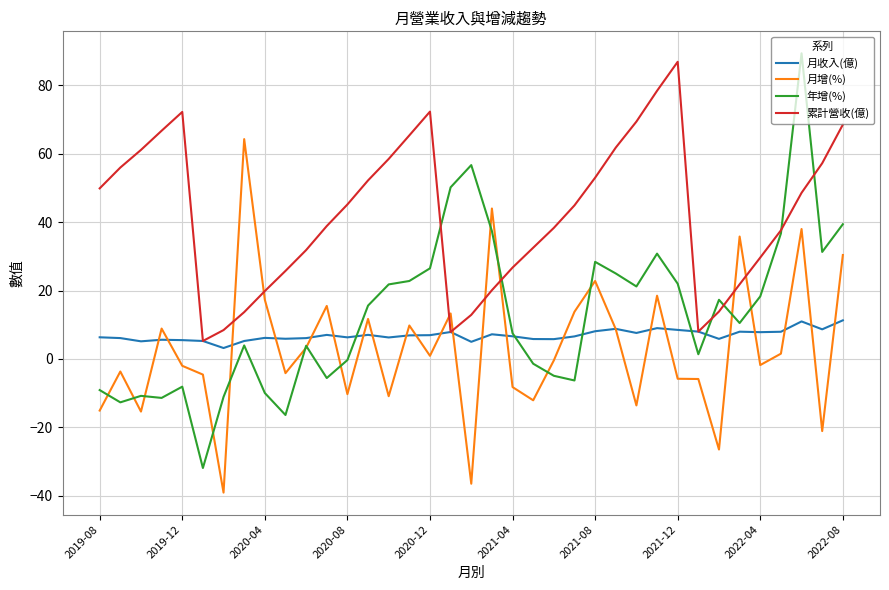

What is the smallest value displayed?

-39.1